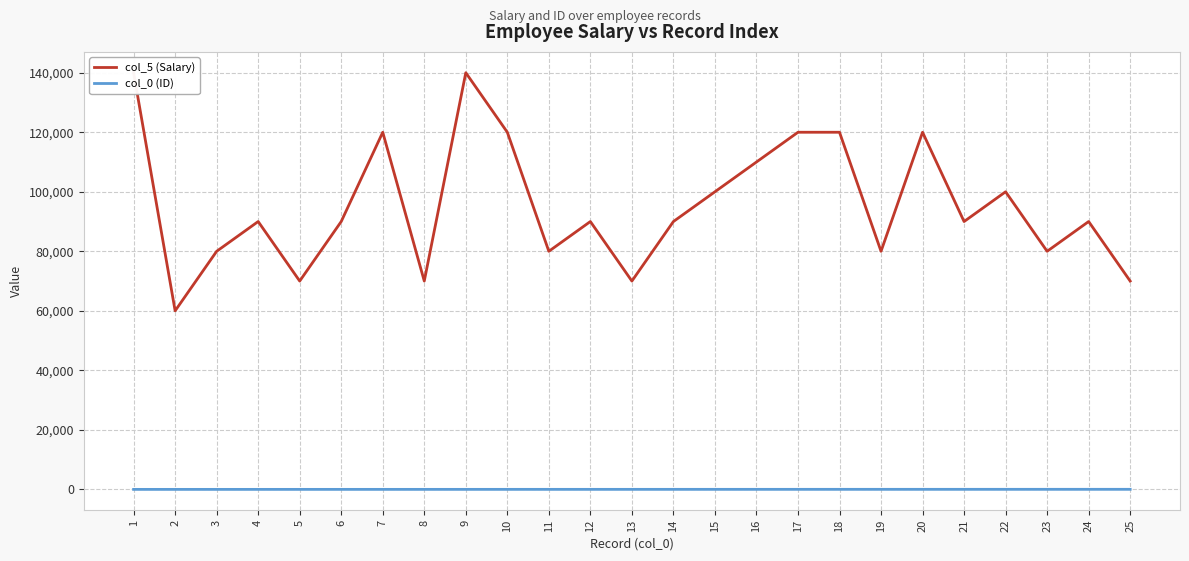

What is the value of the col_5 (Salary) point at the 24th from the left?

90000